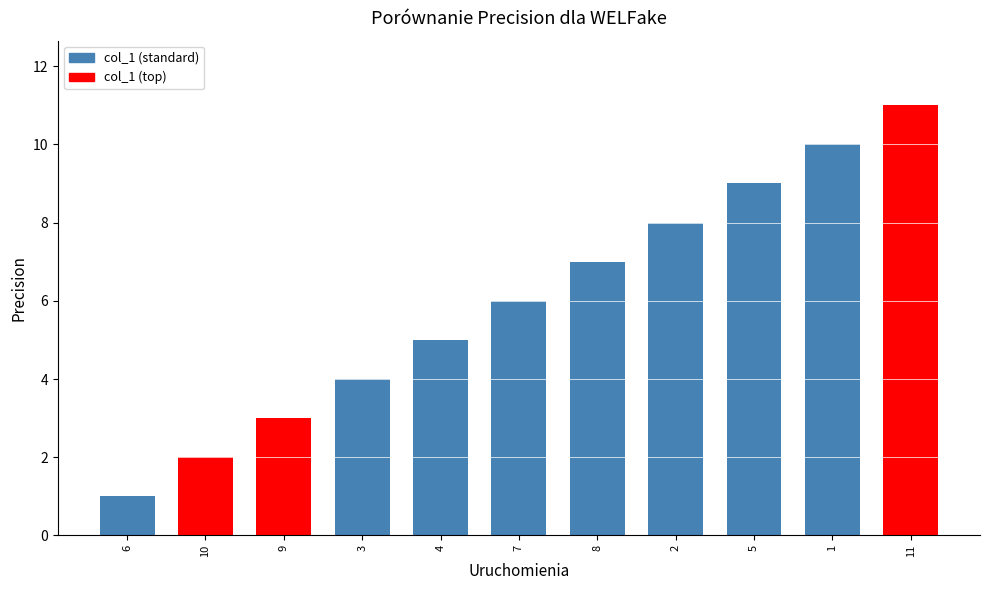

Which label corresponds to the smallest value in the chart?

6